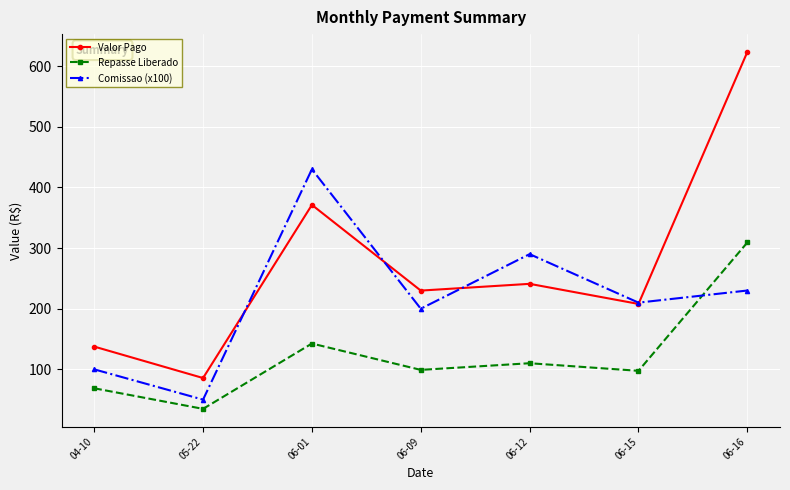

List the series in order of their overall mean, highest first.

Valor Pago, Comissao (x100), Repasse Liberado